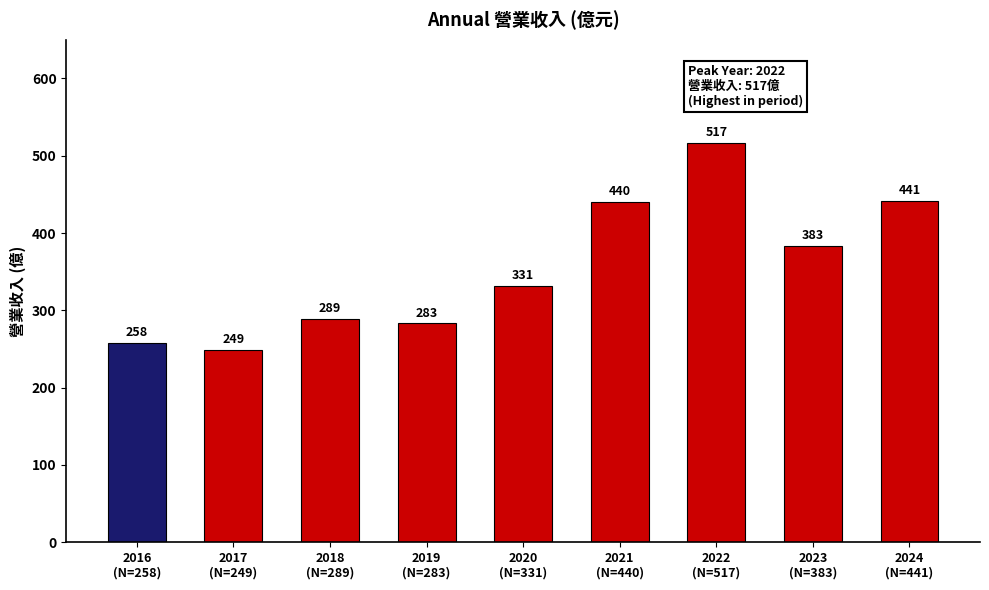

Rank the categories by value from highest to lowest.

2022
(N=517), 2024
(N=441), 2021
(N=440), 2023
(N=383), 2020
(N=331), 2018
(N=289), 2019
(N=283), 2016
(N=258), 2017
(N=249)